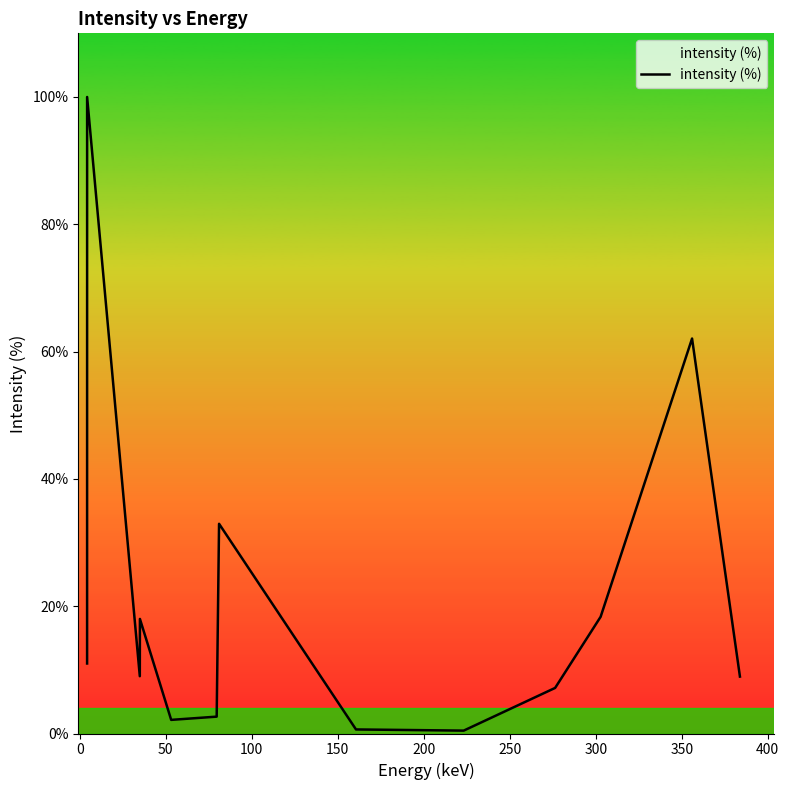

What is the smallest value displayed?

0.5